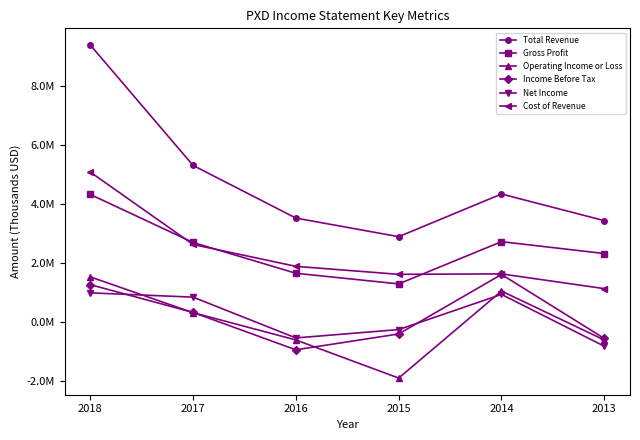

Read the Operating Income or Loss value at 2017, to the nearest 50.

301000